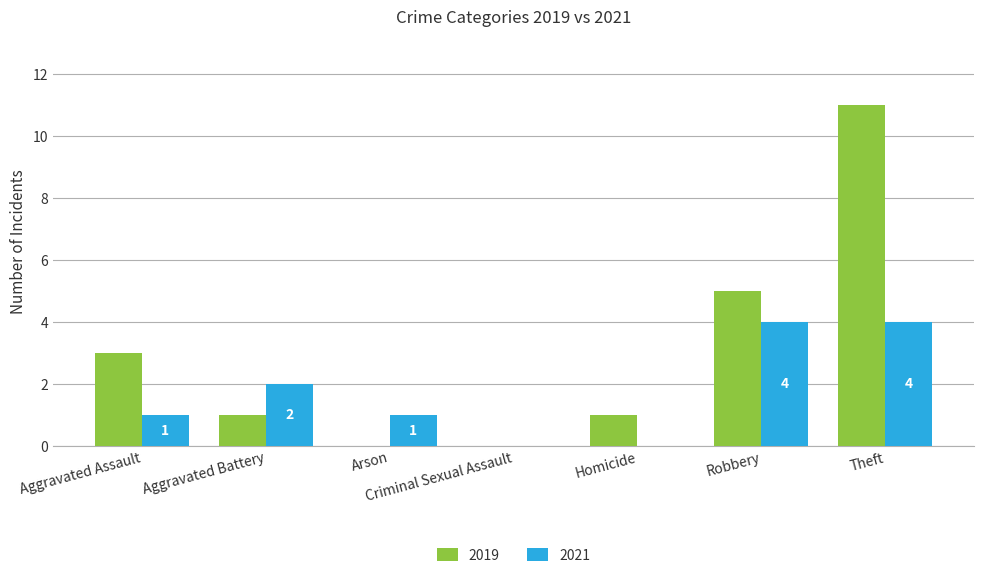

Which series has the largest total across all categories?

2019